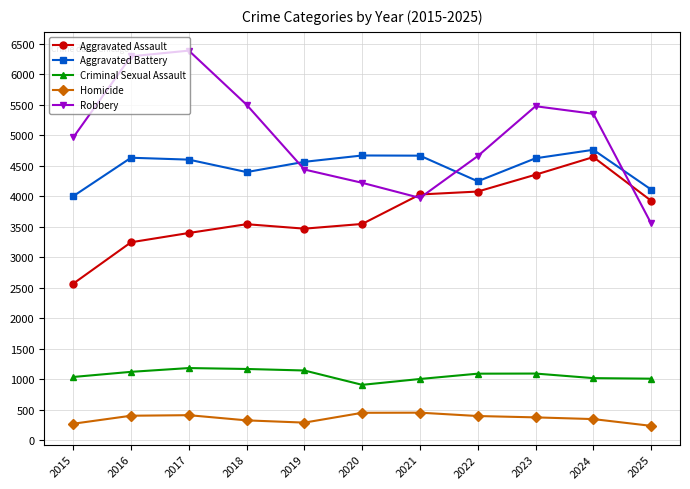

Is the value of Homicide at 2018 greater than the value of Criminal Sexual Assault at 2020?

No